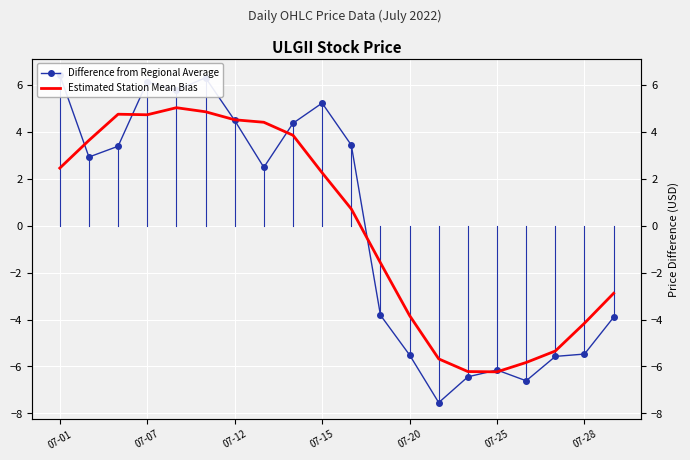

Rank the series by their maximum value, from highest to lowest.

Difference from Regional Average, Estimated Station Mean Bias